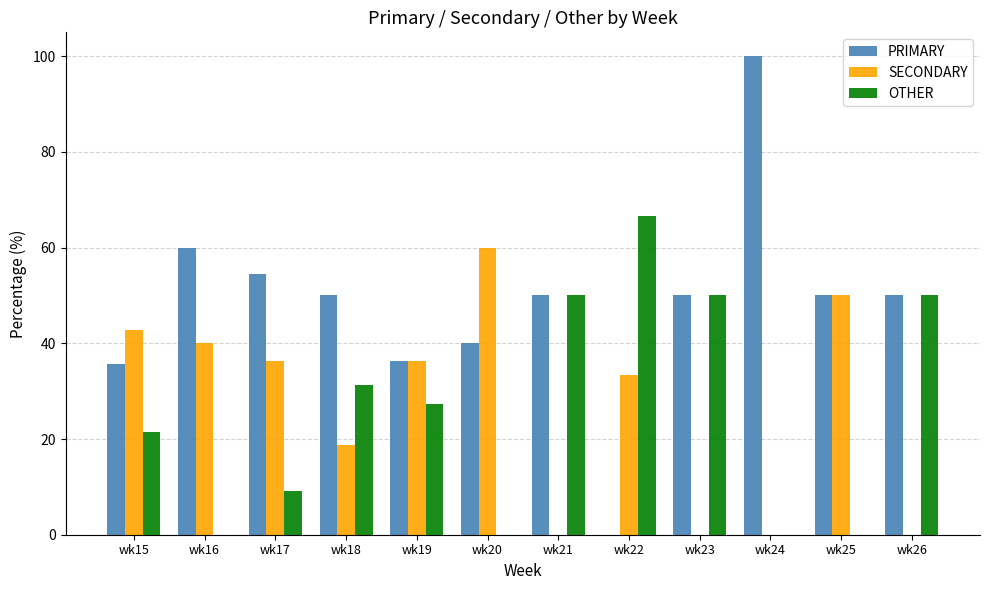

Which series has the largest total across all categories?

PRIMARY